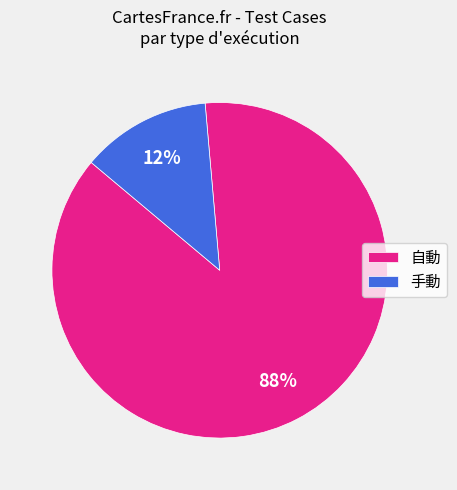

Do 自動 and 手動 together represent more than half of the pie?

Yes